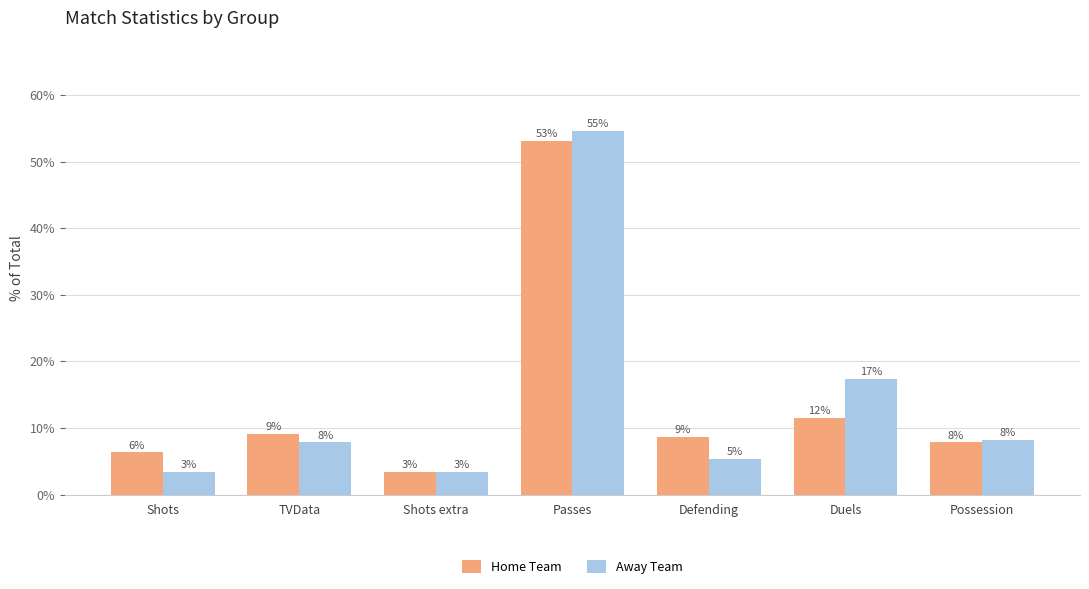

The Away Team series shows 3.4 at Shots. True or false?

True